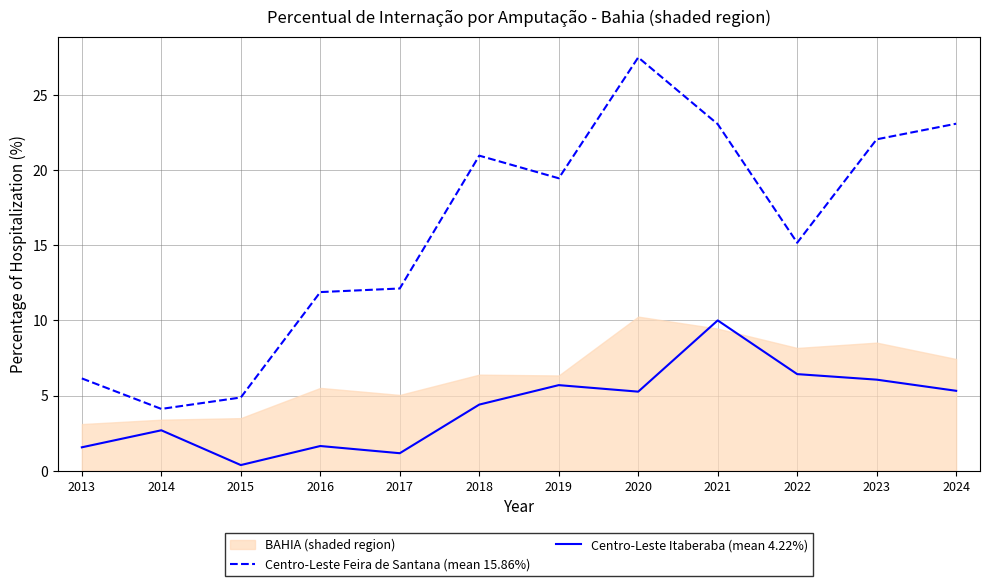

Does the chart have visible grid lines?

Yes